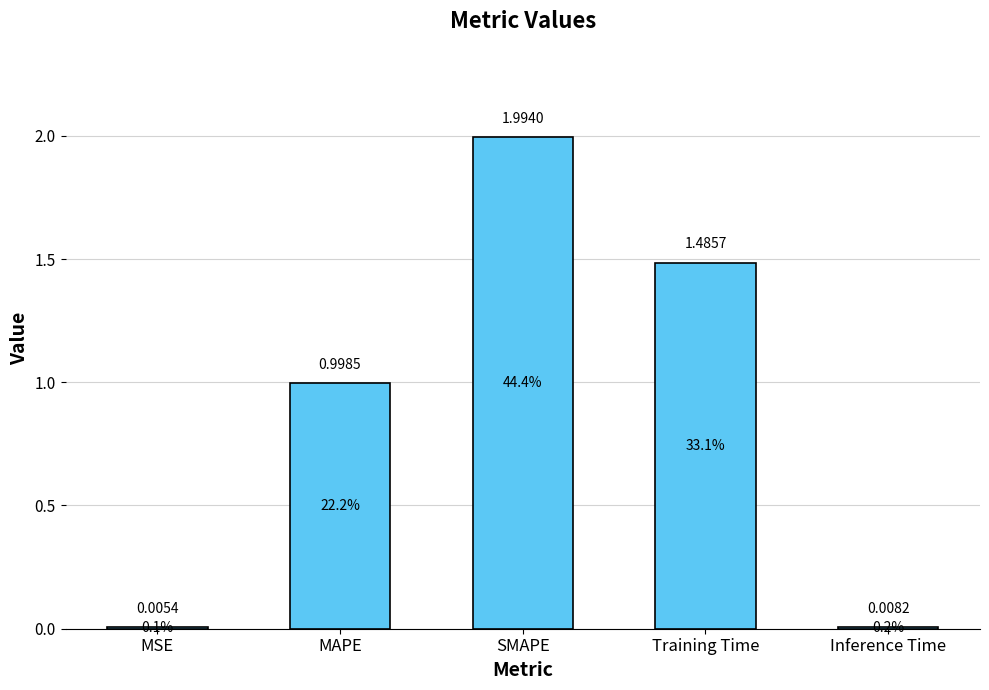

Which label corresponds to the largest value in the chart?

SMAPE